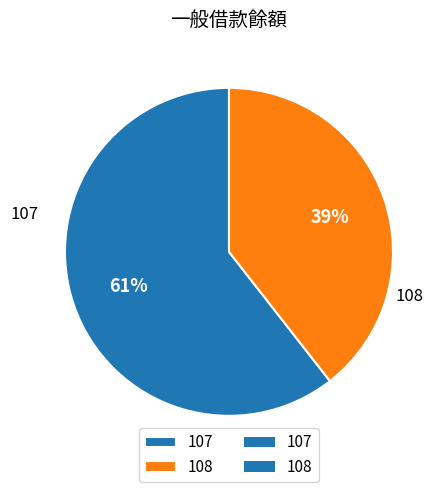

To the nearest percent, what portion does 108 represent?

39%